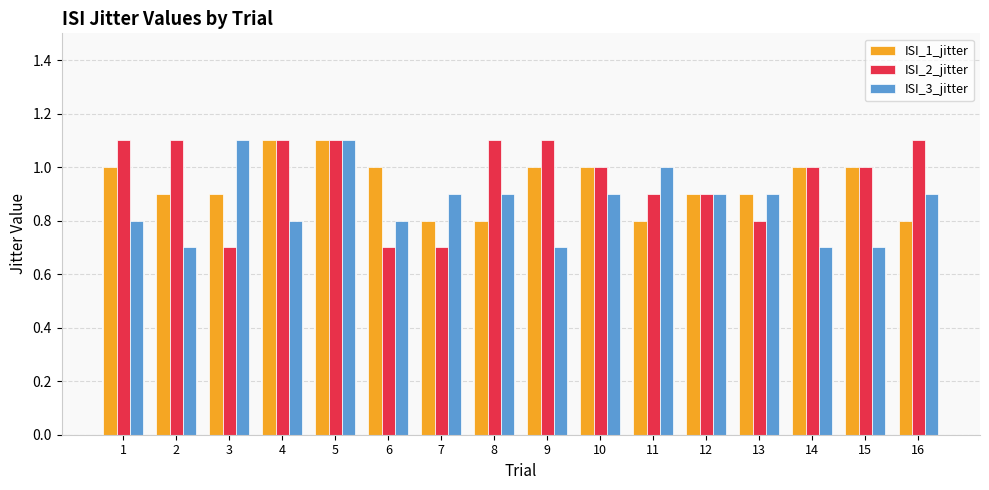

How many groups of bars are there?

16